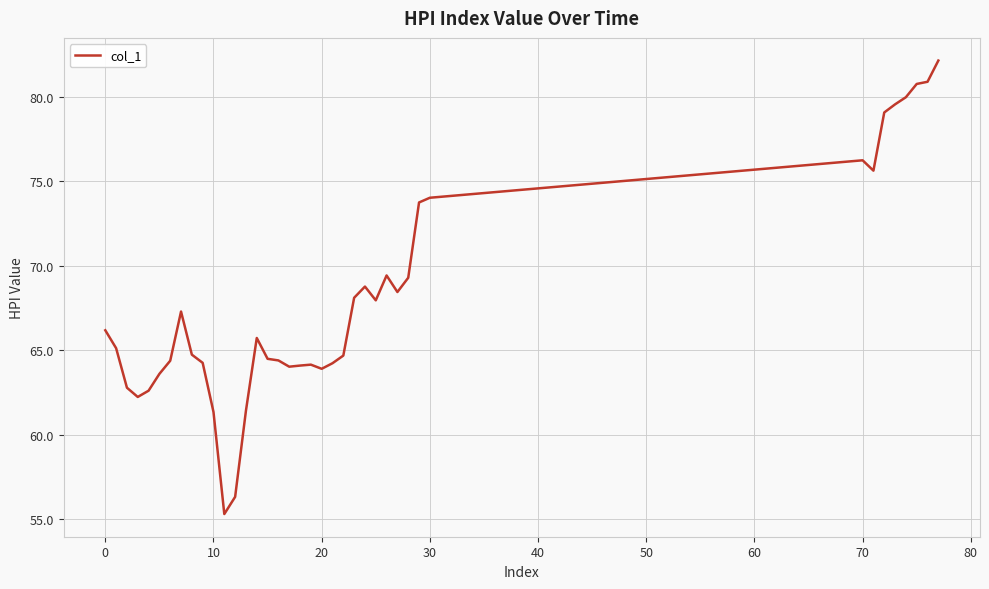

What is the greatest value displayed?

82.1